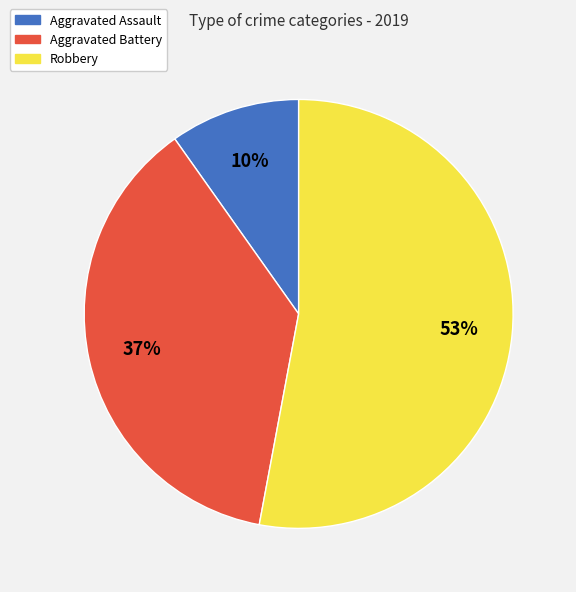

Does Robbery represent more than half of the total?

Yes